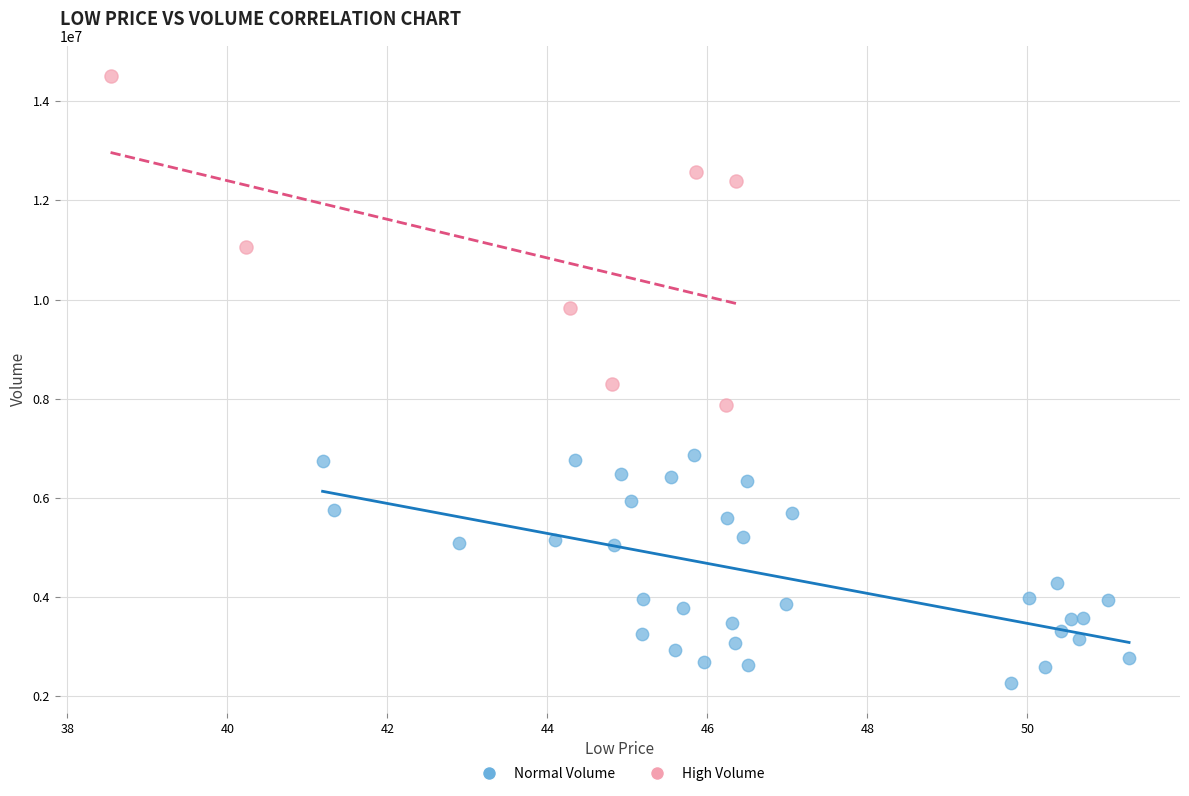

Which series contains the lowest Y value?

Normal Volume